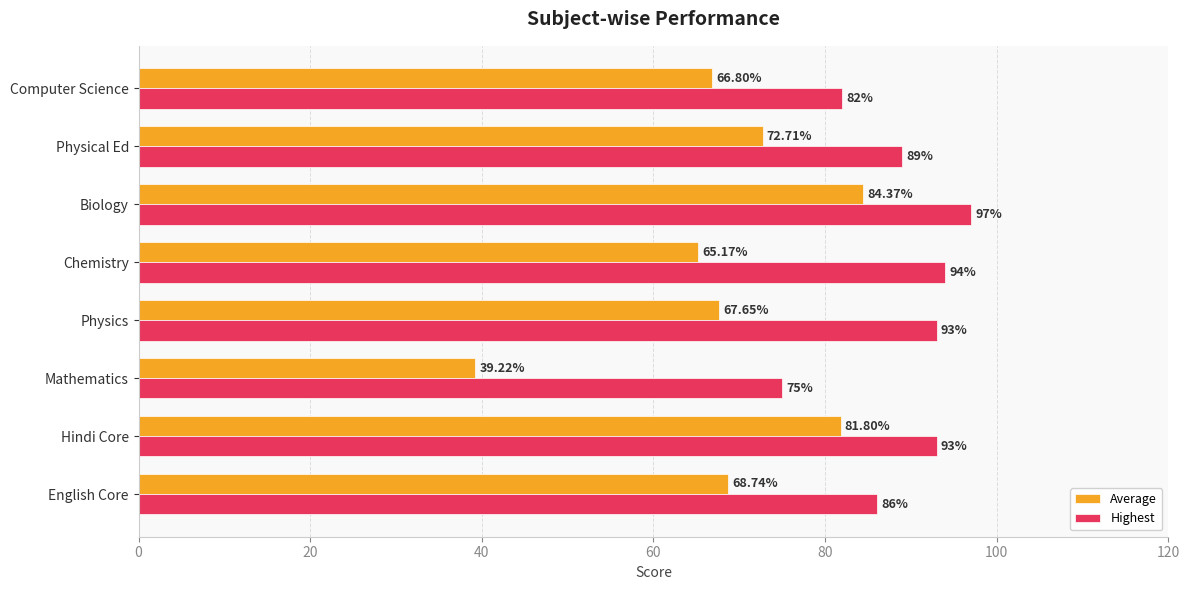

At which label is Average closest to 61?

Chemistry